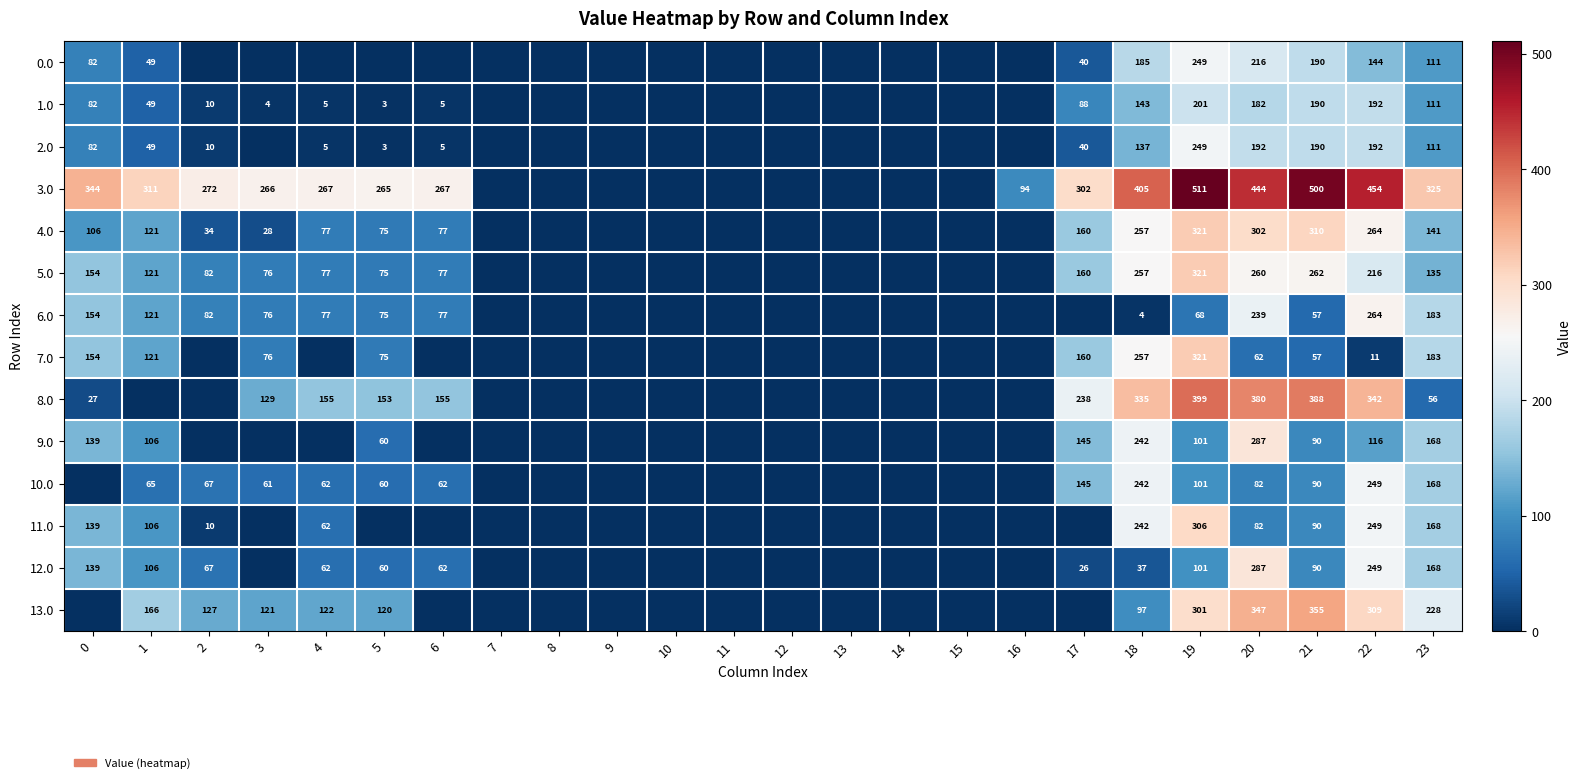

What is the difference between the highest and lowest values at 22?

443